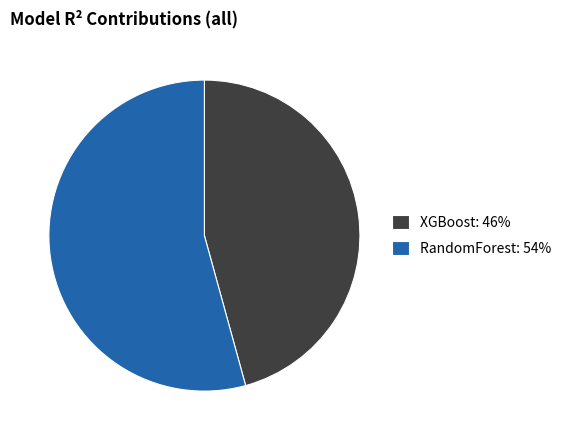

Between XGBoost: 46% and RandomForest: 54%, which is larger?

RandomForest: 54%